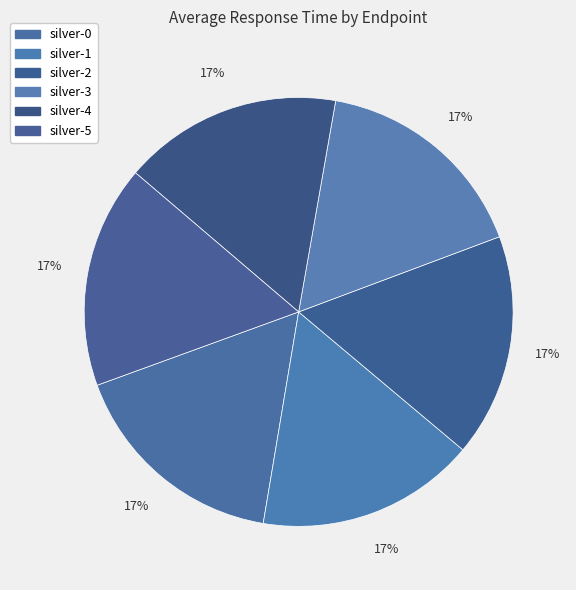

What percentage is NOT represented by silver-4?

83.5%